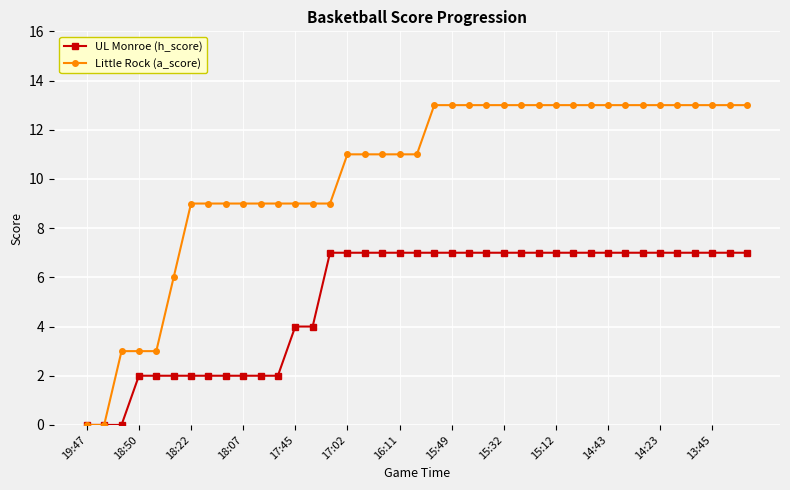

Reading right to left, extract all data points from this chart.

UL Monroe (h_score): 7	7	7	7	7	7	7	7	7	7	7	7	7	7	7	7	7	7	7	7	7	7	7	7	7	4	4	2	2	2	2	2	2	2	2	2	0	0	0
Little Rock (a_score): 13	13	13	13	13	13	13	13	13	13	13	13	13	13	13	13	13	13	13	11	11	11	11	11	9	9	9	9	9	9	9	9	9	6	3	3	3	0	0